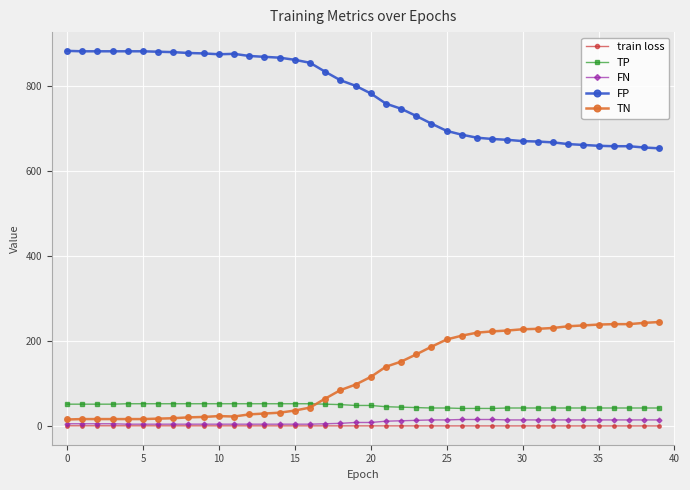

What is the highest value of the TN series?

245.0